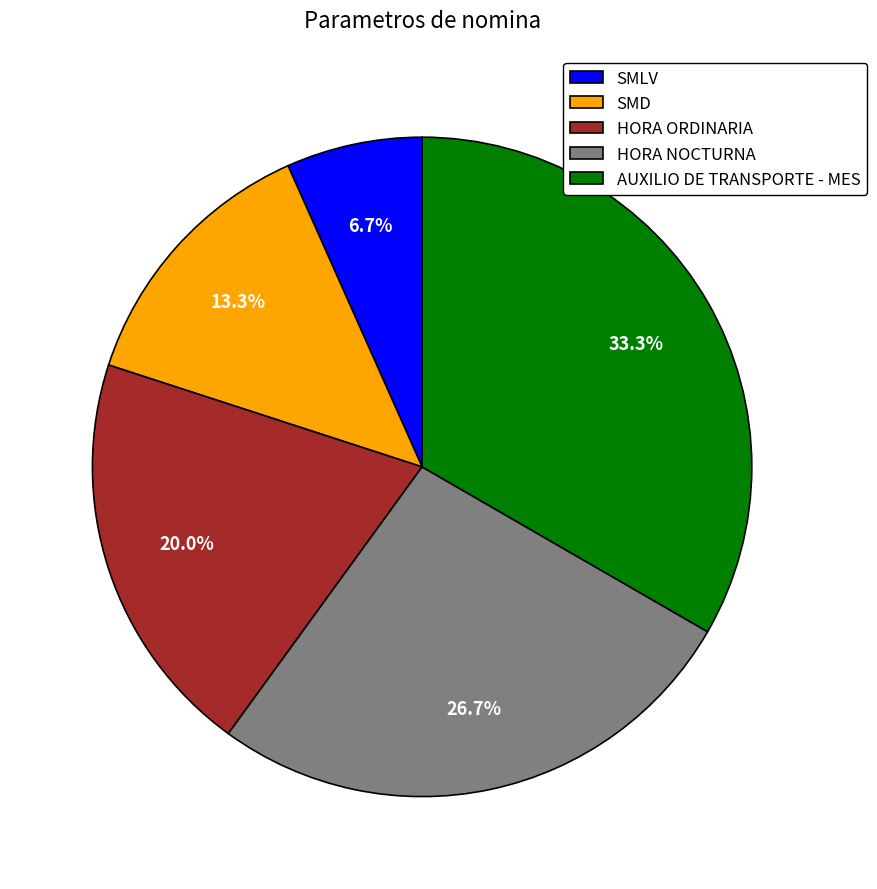

Approximately how many times larger is the value at HORA NOCTURNA compared to SMLV?

4.0